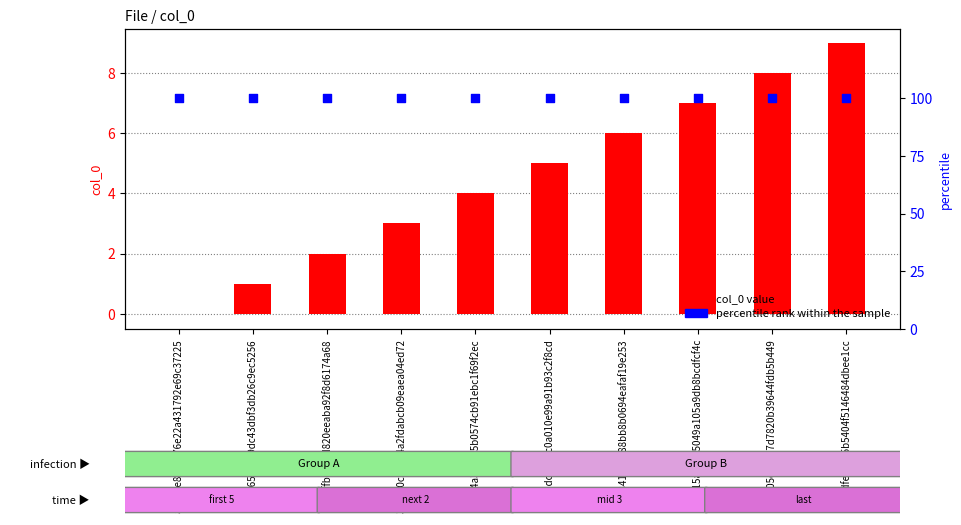

Which series contains the highest Y value?

percentile rank within the sample